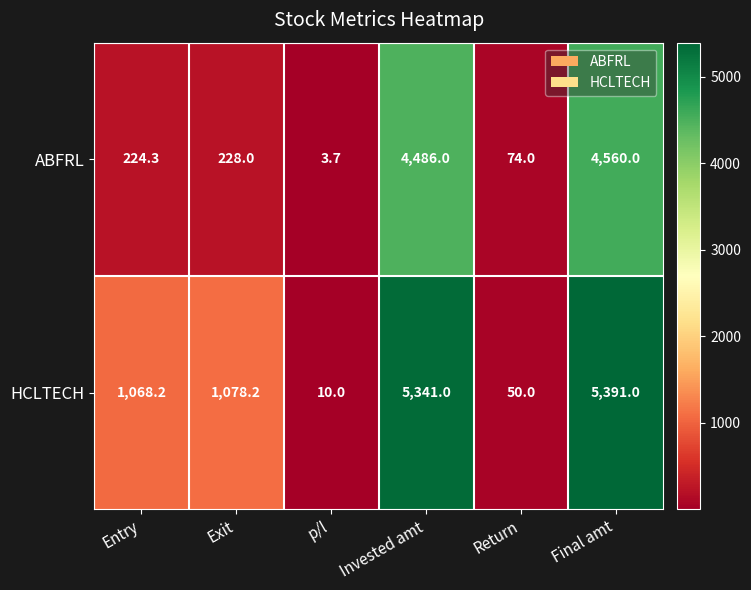

How many distinct data groups are displayed?

2